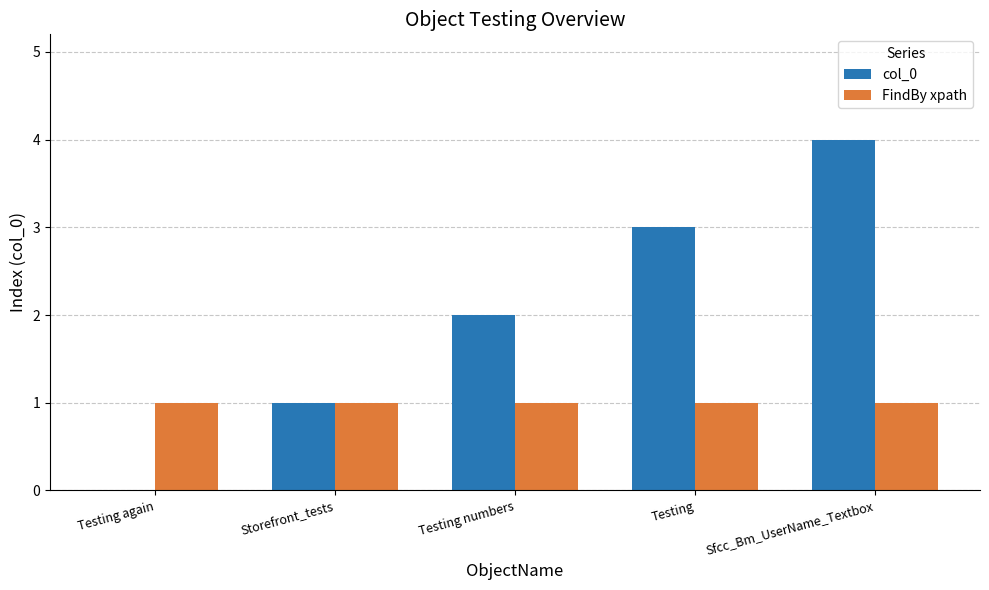

Is it true that col_0 equals -1 at Testing again?

False